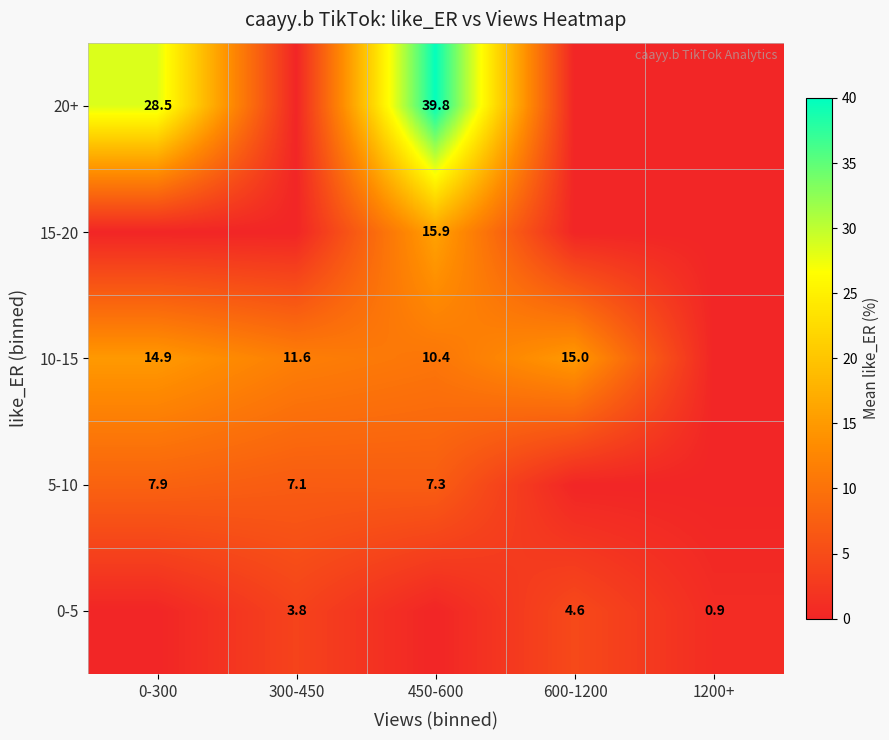

What is the difference between the 0-5 values at 1200+ and 600-1200?

3.7